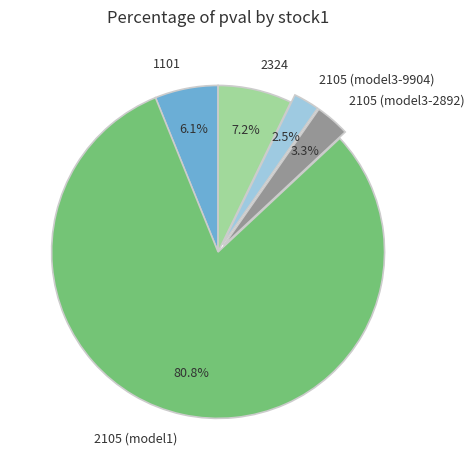

Count the number of slices in the pie.

5